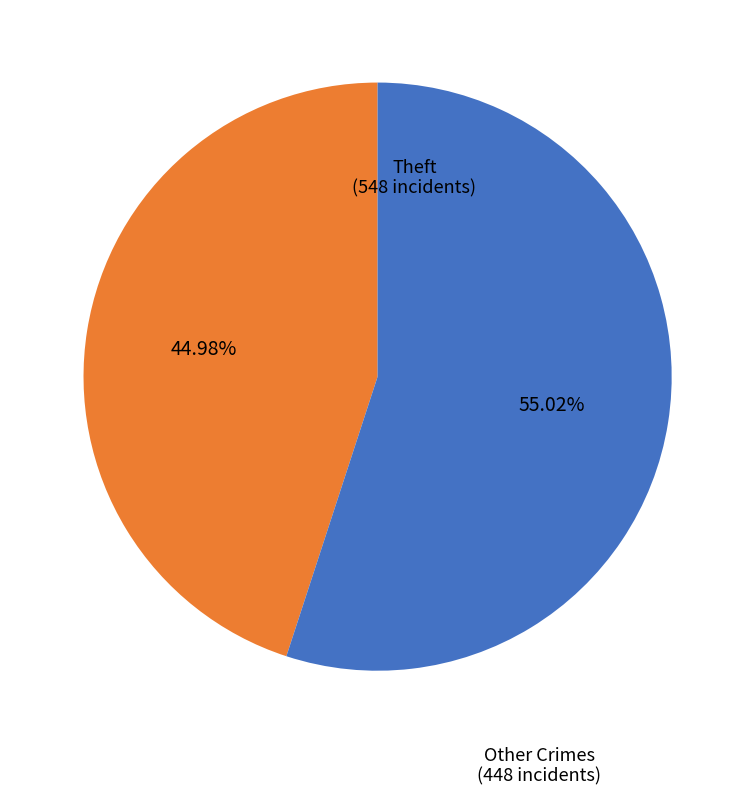

Is there a majority slice in this chart?

Yes